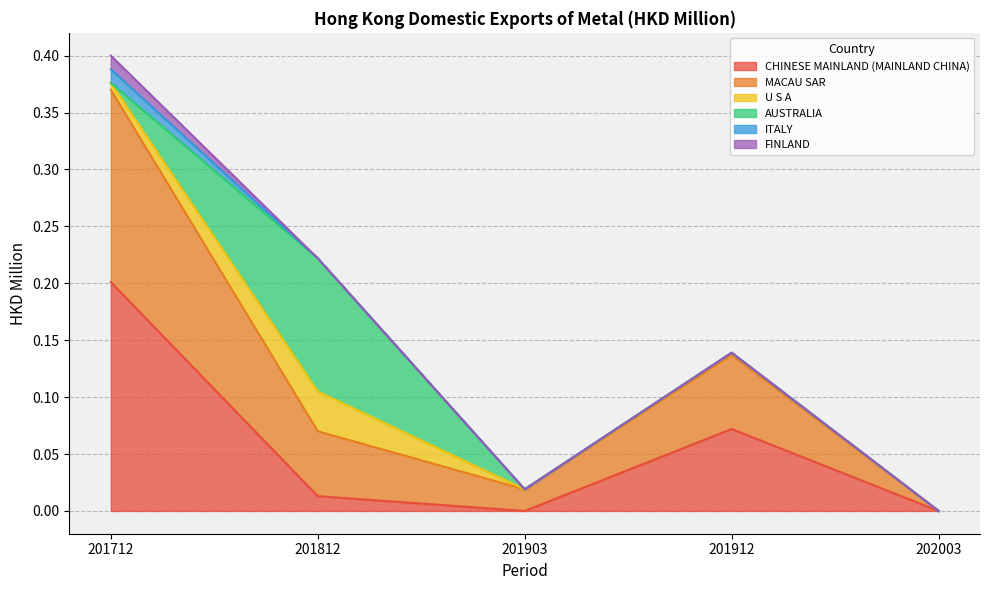

True or false: MACAU SAR has a value of 0.1 at 201812.

True